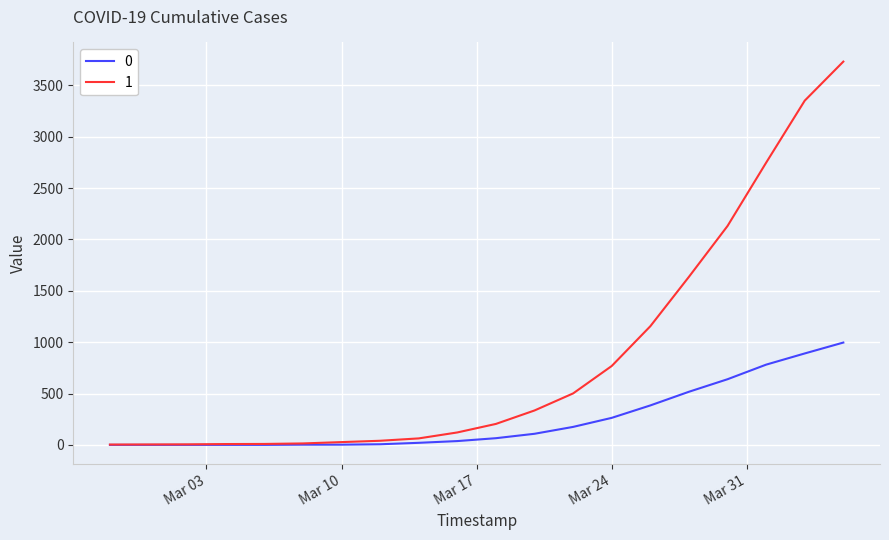

Rank the series by their average value, from highest to lowest.

1, 0